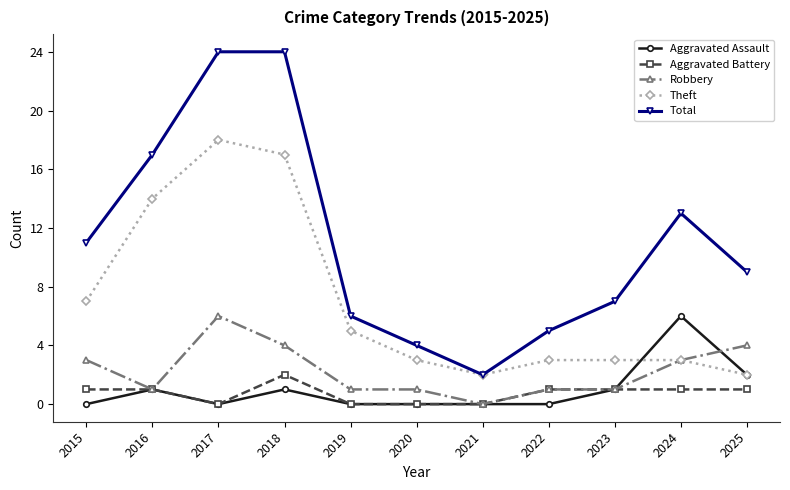

What is the greatest value displayed?

24